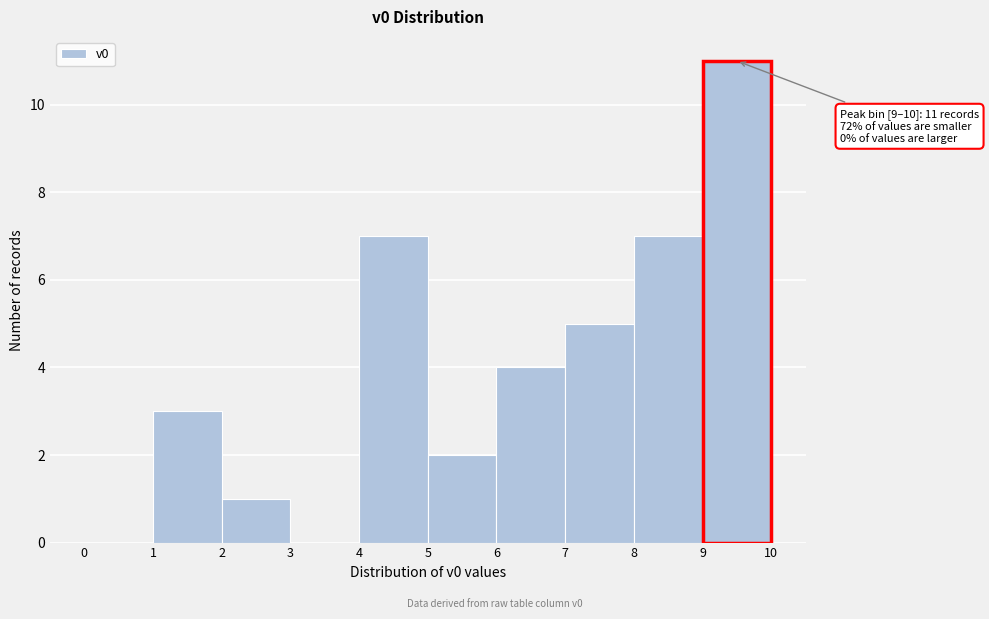

Over which range of the x-axis is the bar tallest?

9 to 10